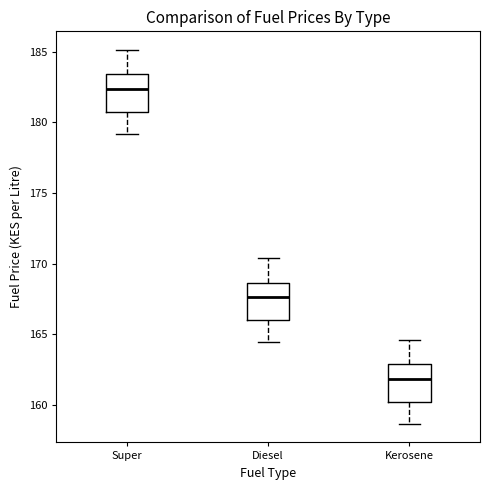

Which box's median line is the lowest?

Kerosene